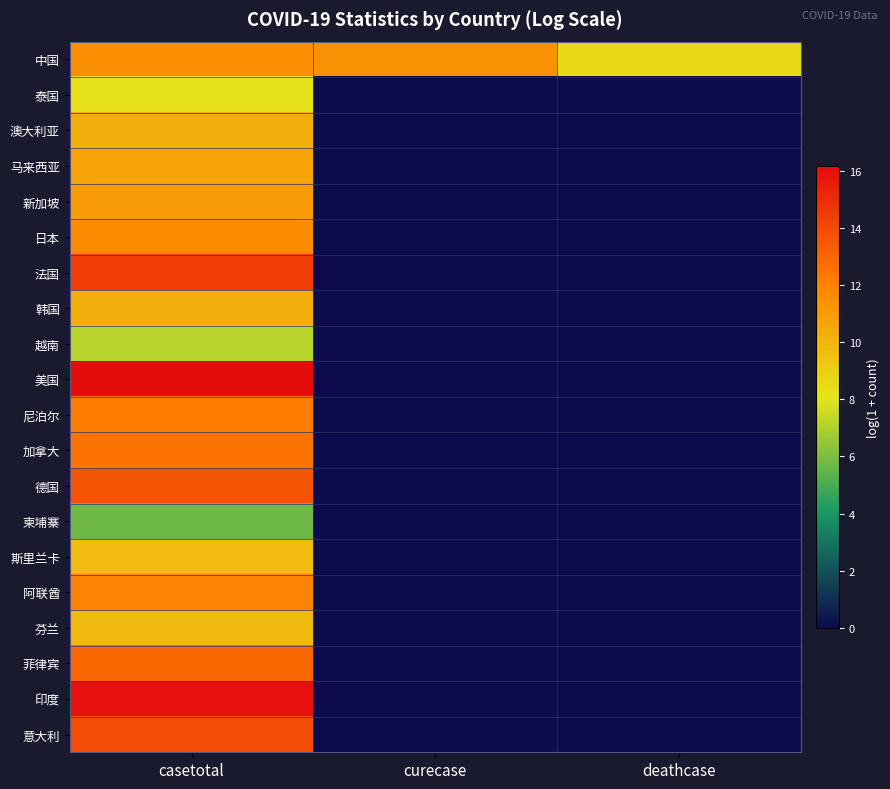

Which series has the largest range (max minus min)?

美国